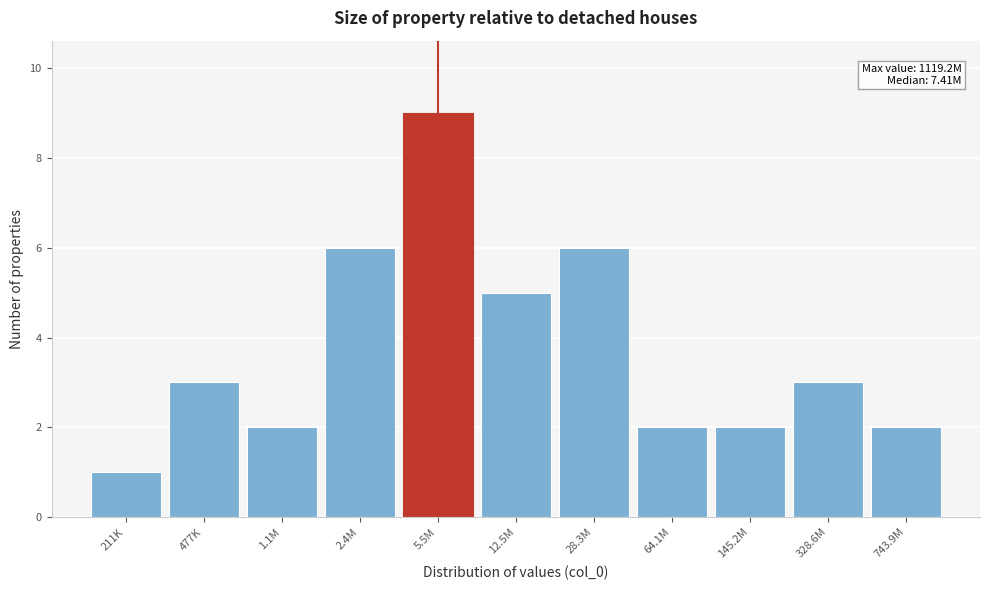

Reading left to right, transcribe all the data shown in this chart.

1	3	2	6	9	5	6	2	2	3	2